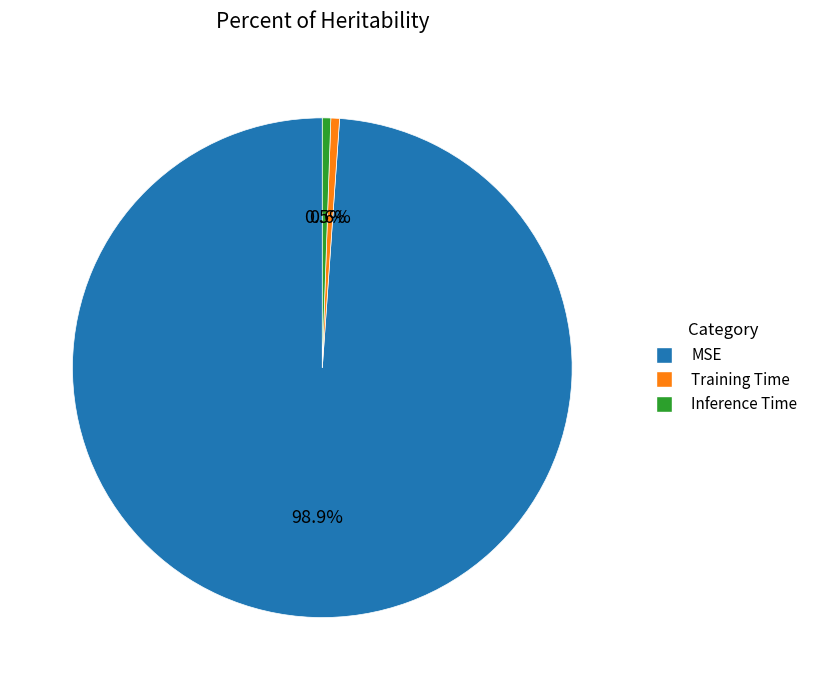

Between Training Time and MSE, which is larger?

MSE